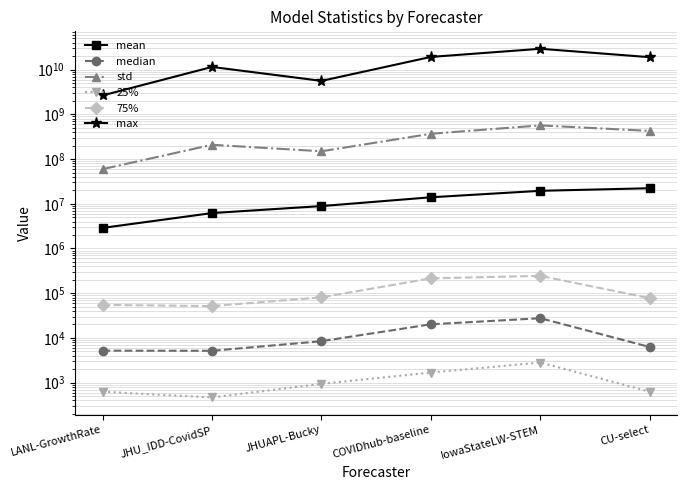

What is the average value of the max series?

14582875093.7